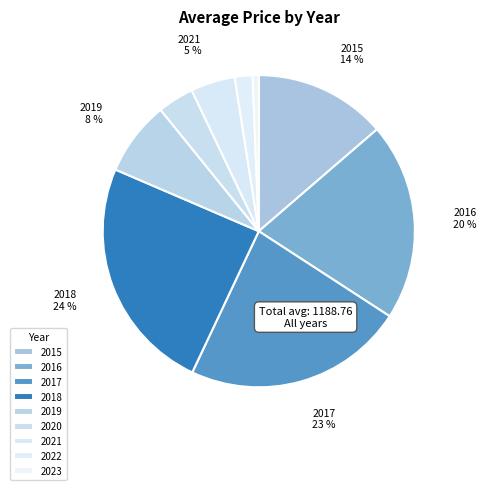

To the nearest percent, what percentage of the pie is 2018?

24%